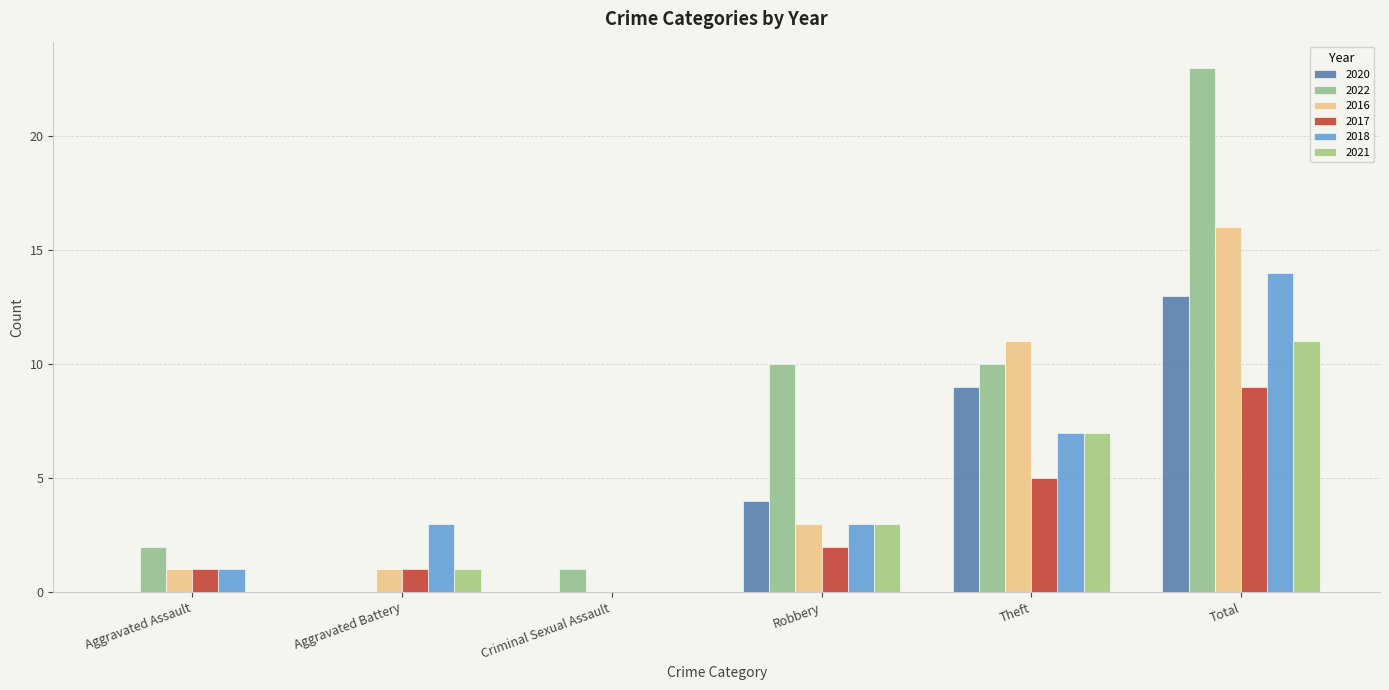

Rank the categories by 2018 value from lowest to highest.

Criminal Sexual Assault, Aggravated Assault, Aggravated Battery, Robbery, Theft, Total